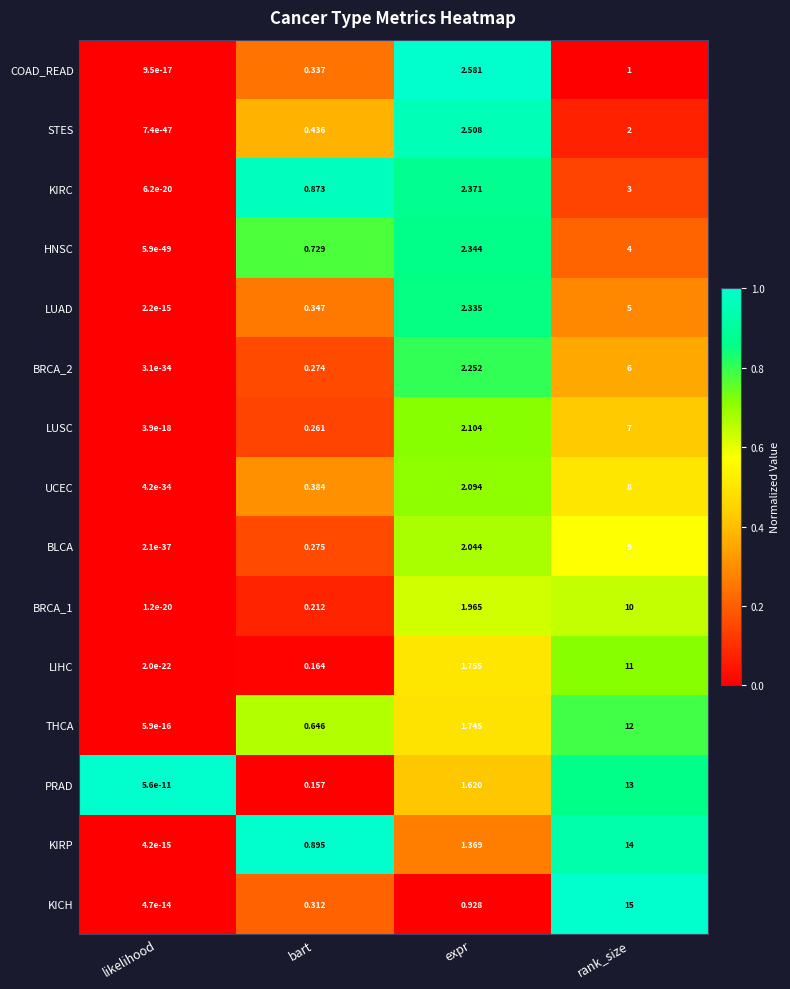

Which category has the highest value across all series?

rank_size